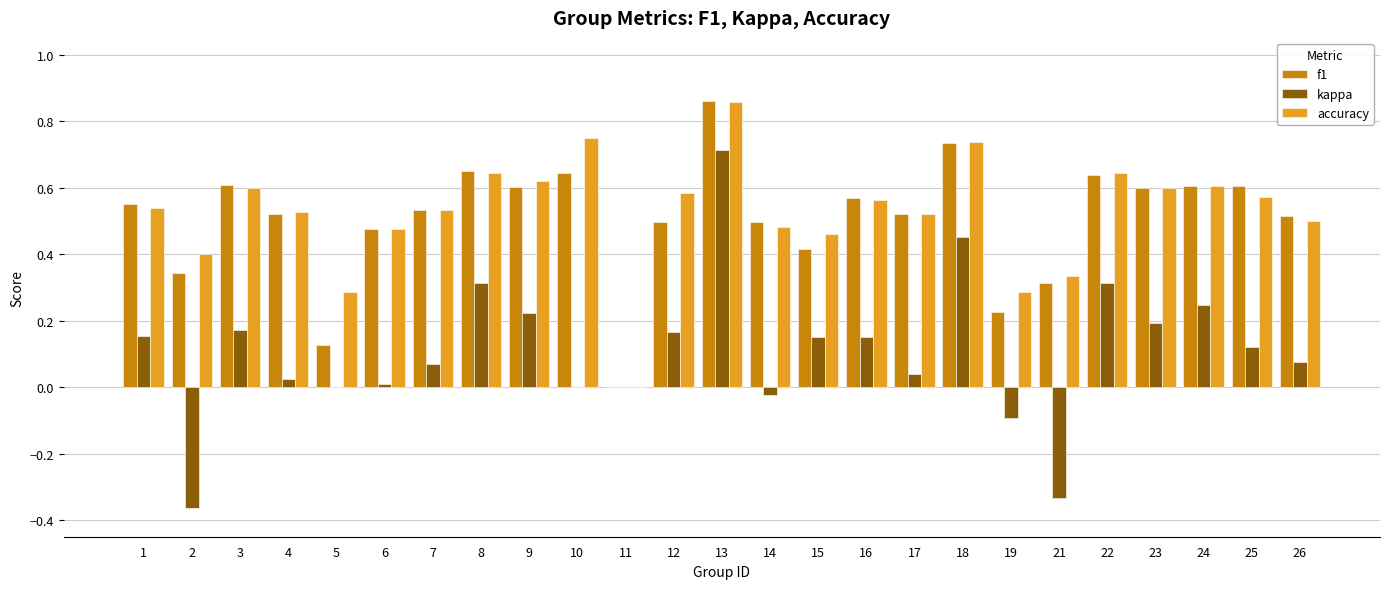

At which category is the sum across all series the highest?

13